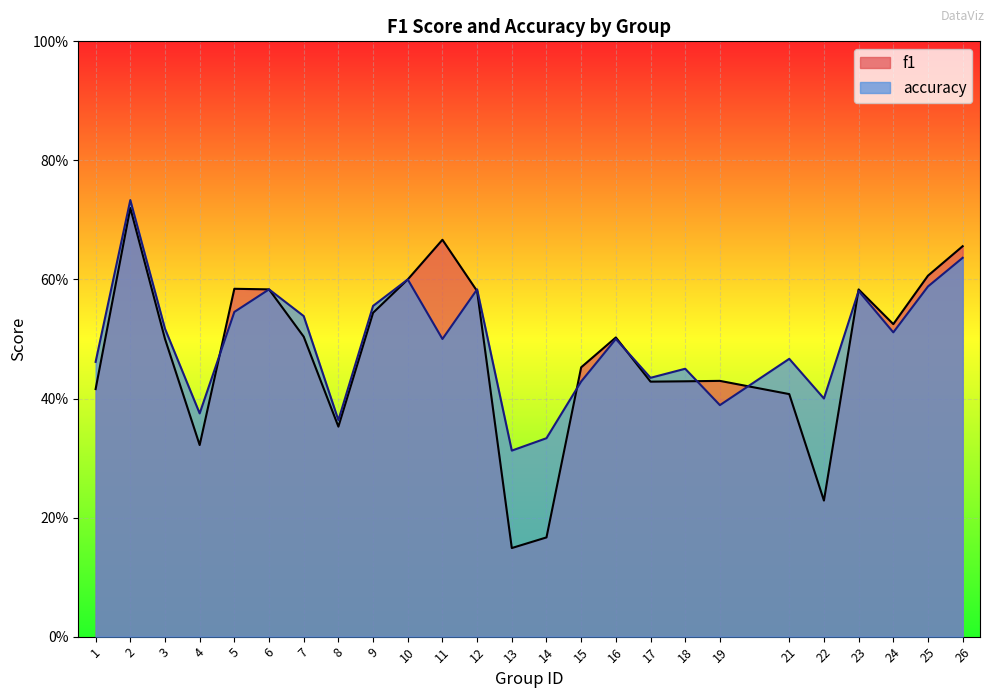

List the series in order of their peak value, highest first.

accuracy, f1